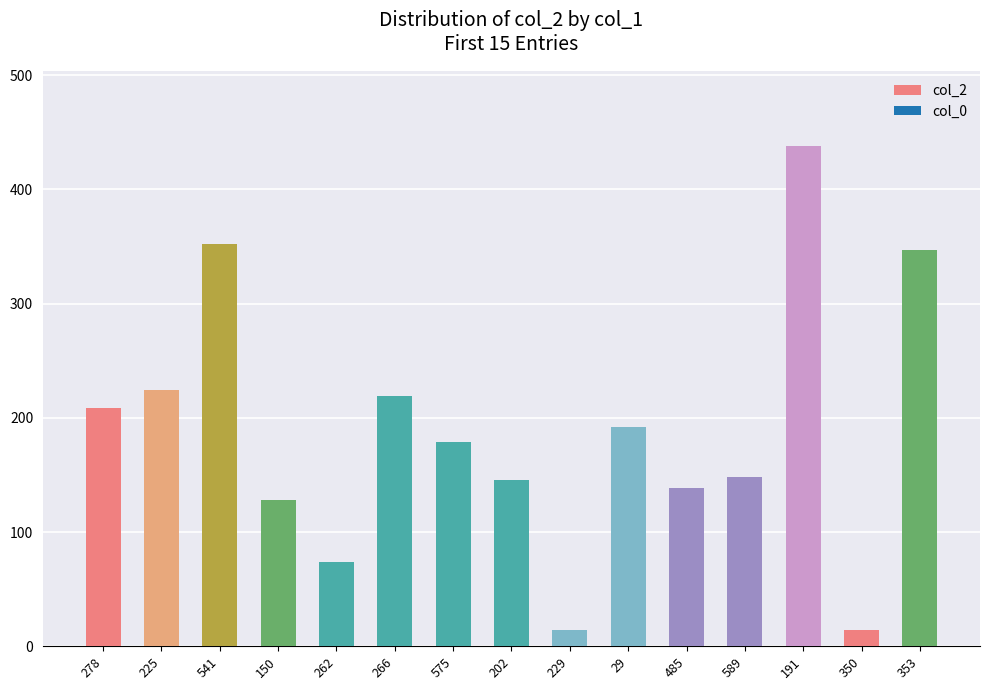

What is the minimum value shown in the chart?

14